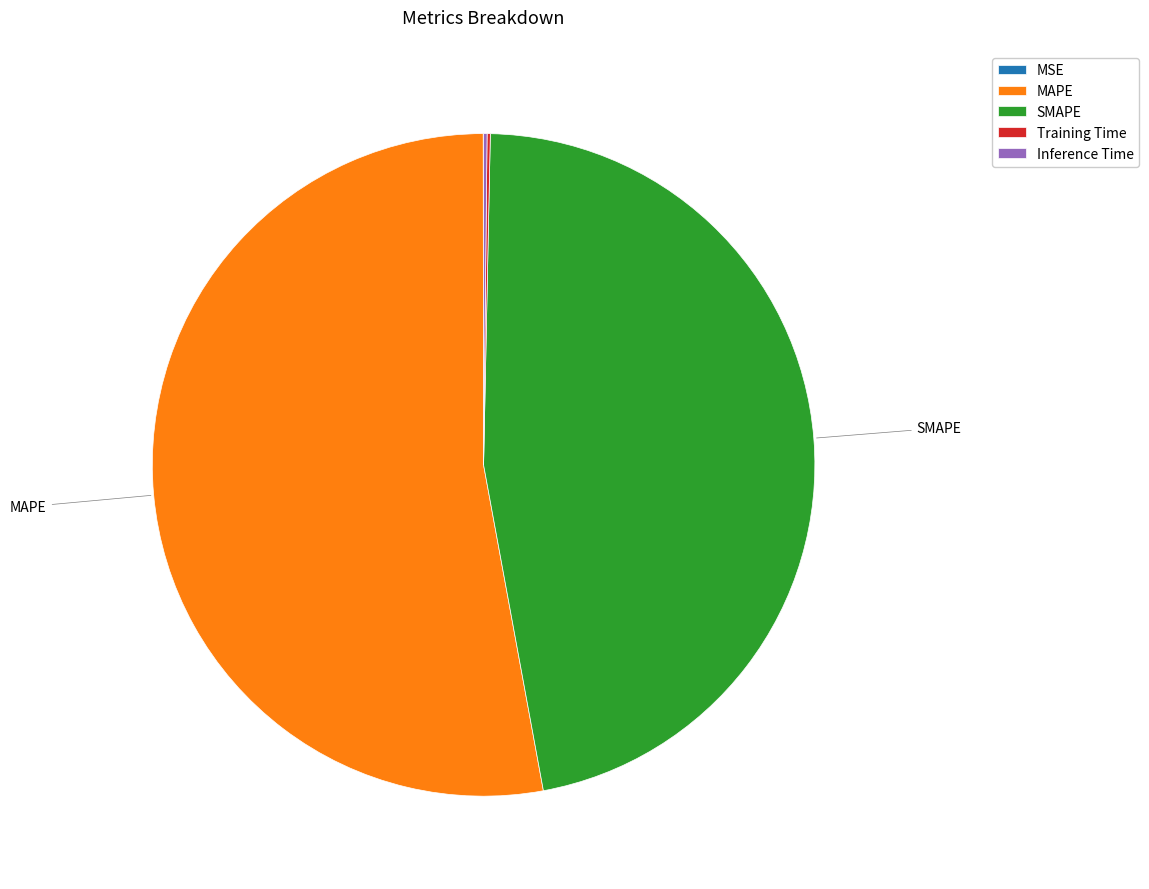

What is the ratio of the value at SMAPE to the value at MAPE?

0.9